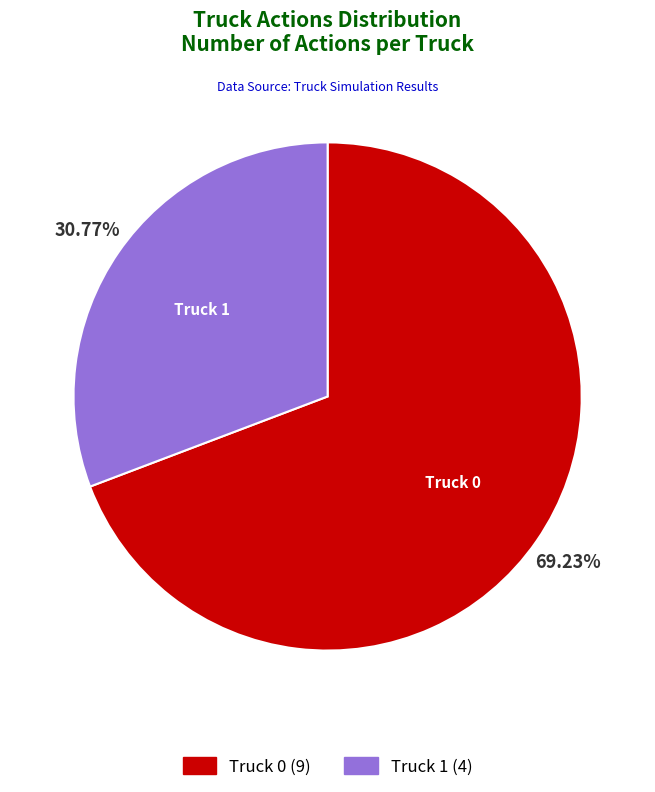

Which slice is the smallest?

Truck 1